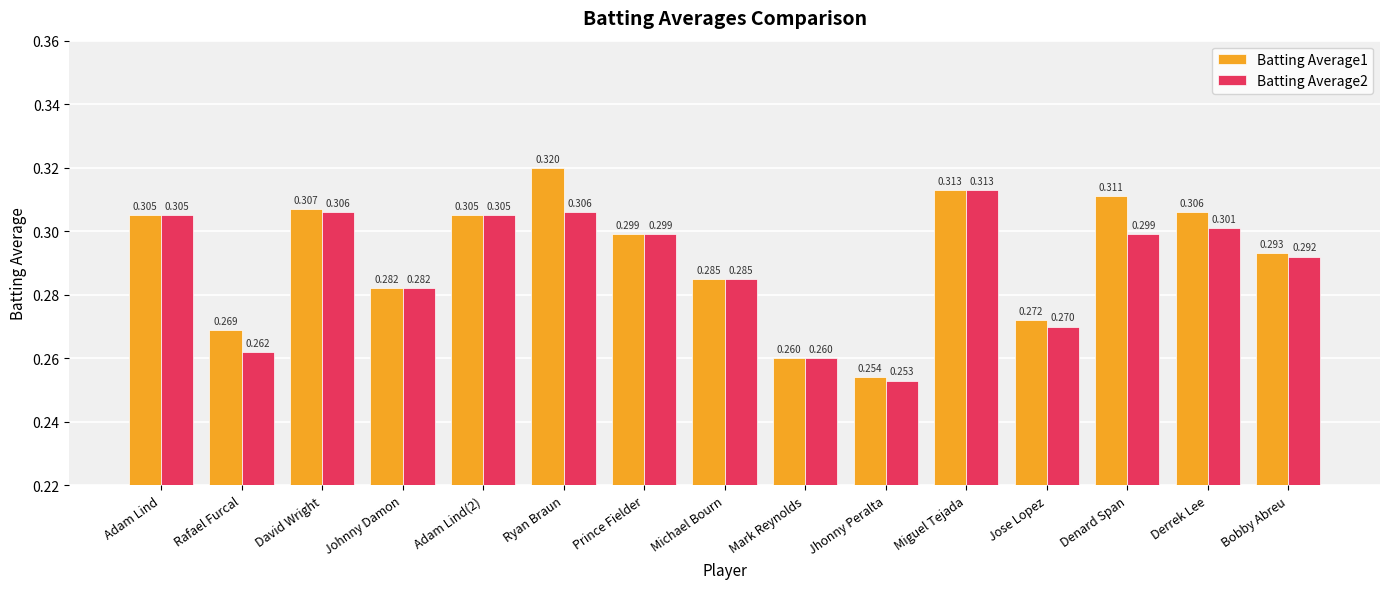

At which label does Batting Average1 reach its minimum?

Jhonny Peralta